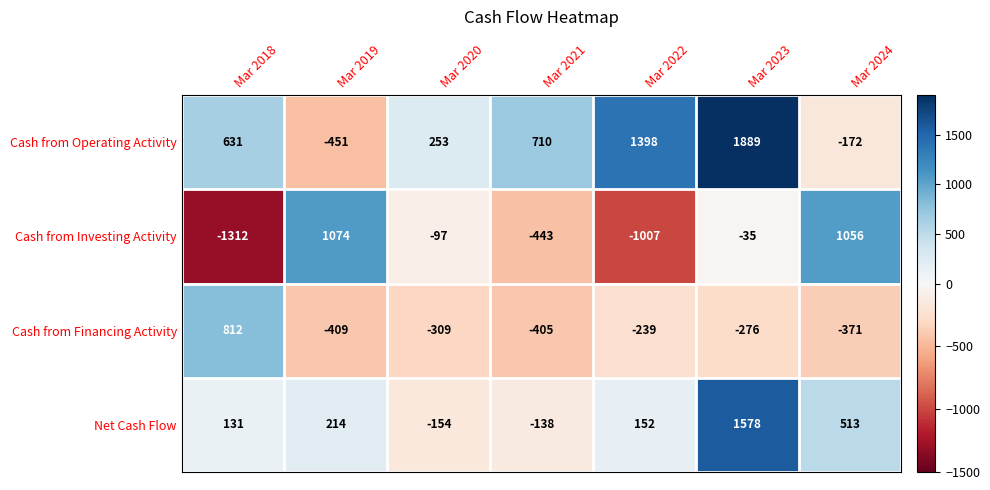

The Cash from Operating Activity series shows 710 at Mar 2021. True or false?

True